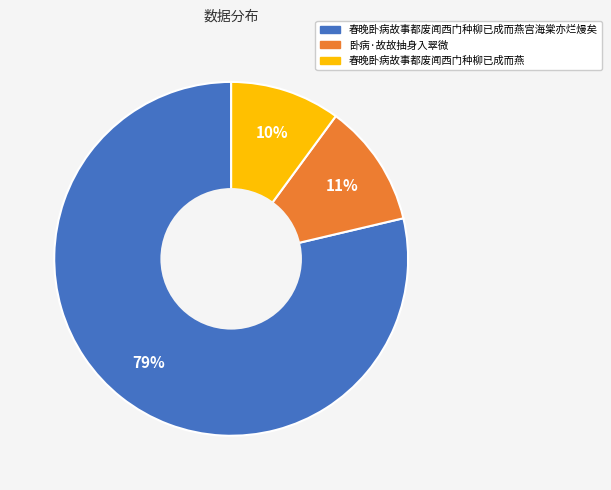

To the nearest percent, what is the difference between the largest and smallest slice percentages?

69%